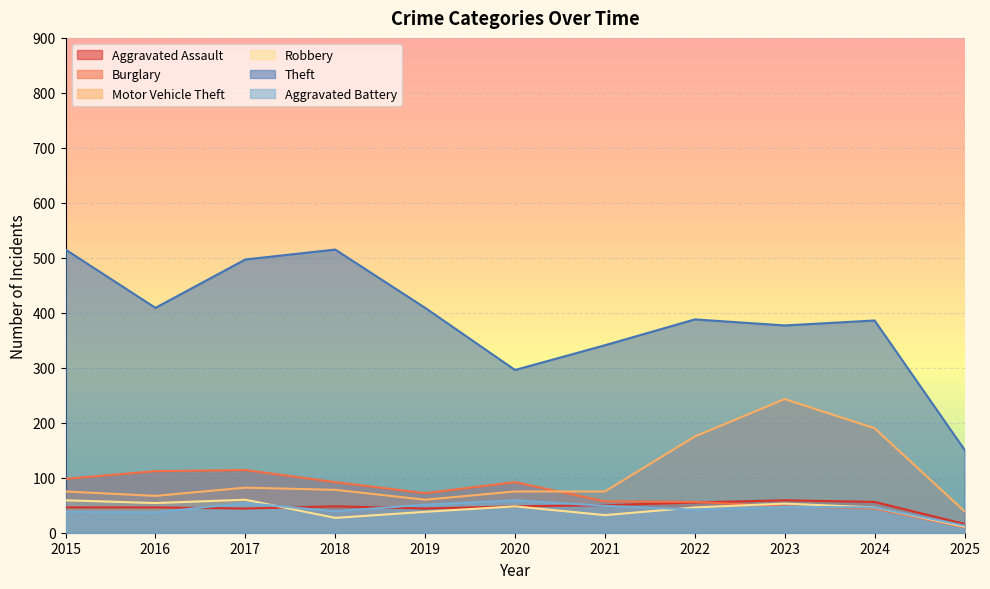

At 2023, list the series in order from smallest to largest.

Aggravated Battery, Burglary, Robbery, Aggravated Assault, Motor Vehicle Theft, Theft